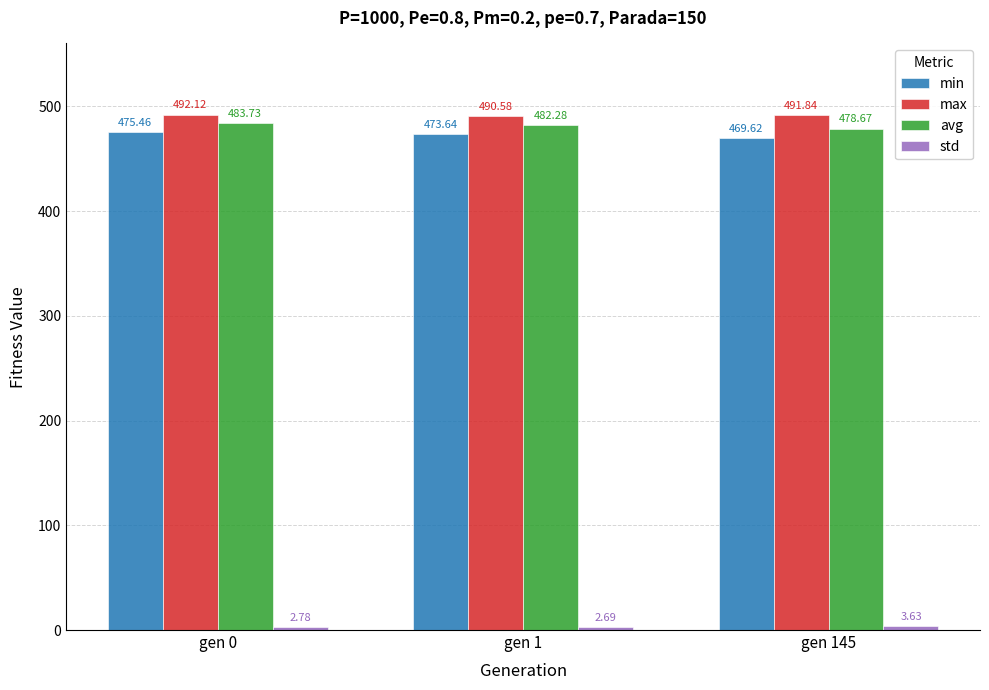

Where does the avg series first go above 482?

gen 0